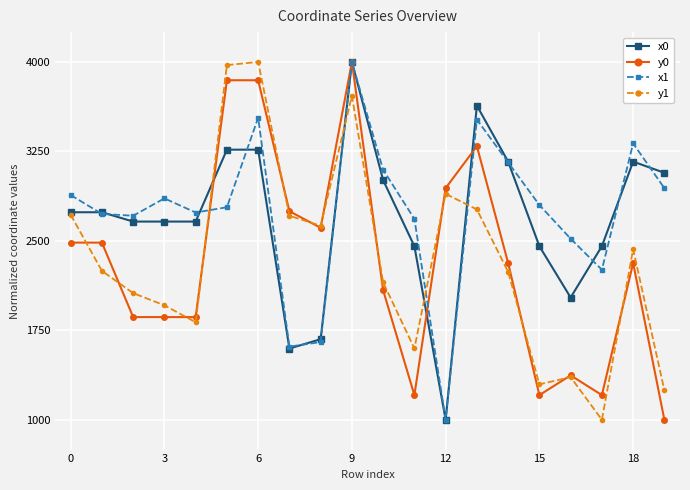

What is the lowest value of the y0 series?

1000.0